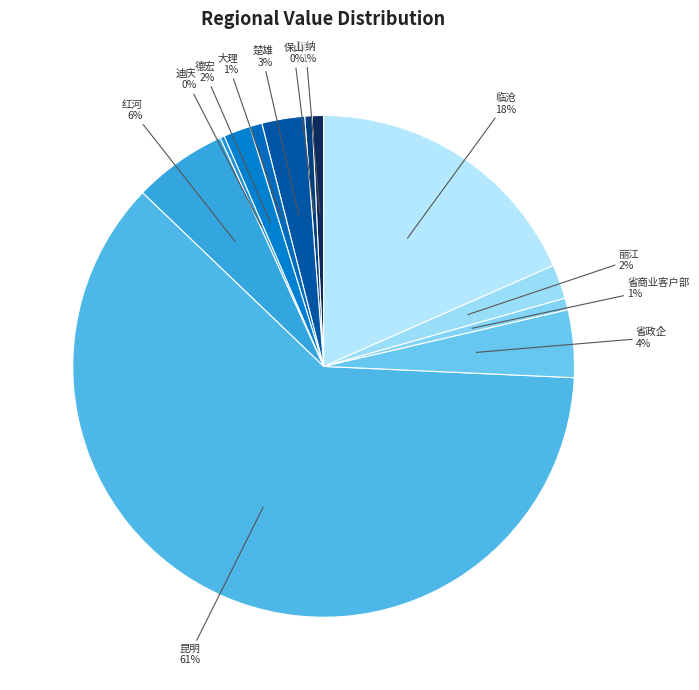

To the nearest percent, what is the average slice percentage?

8%